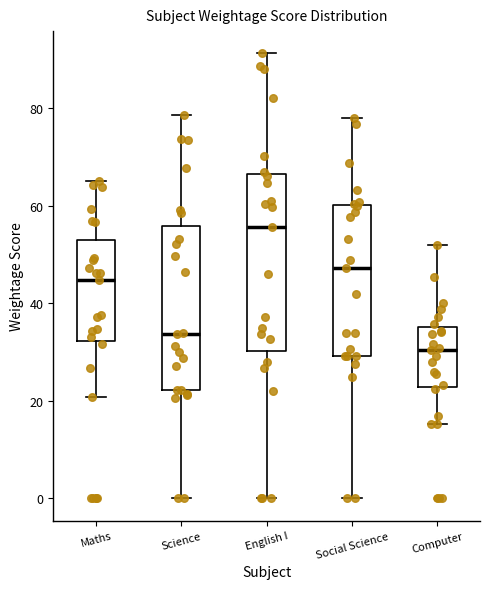

Which box's median line is the lowest?

Computer